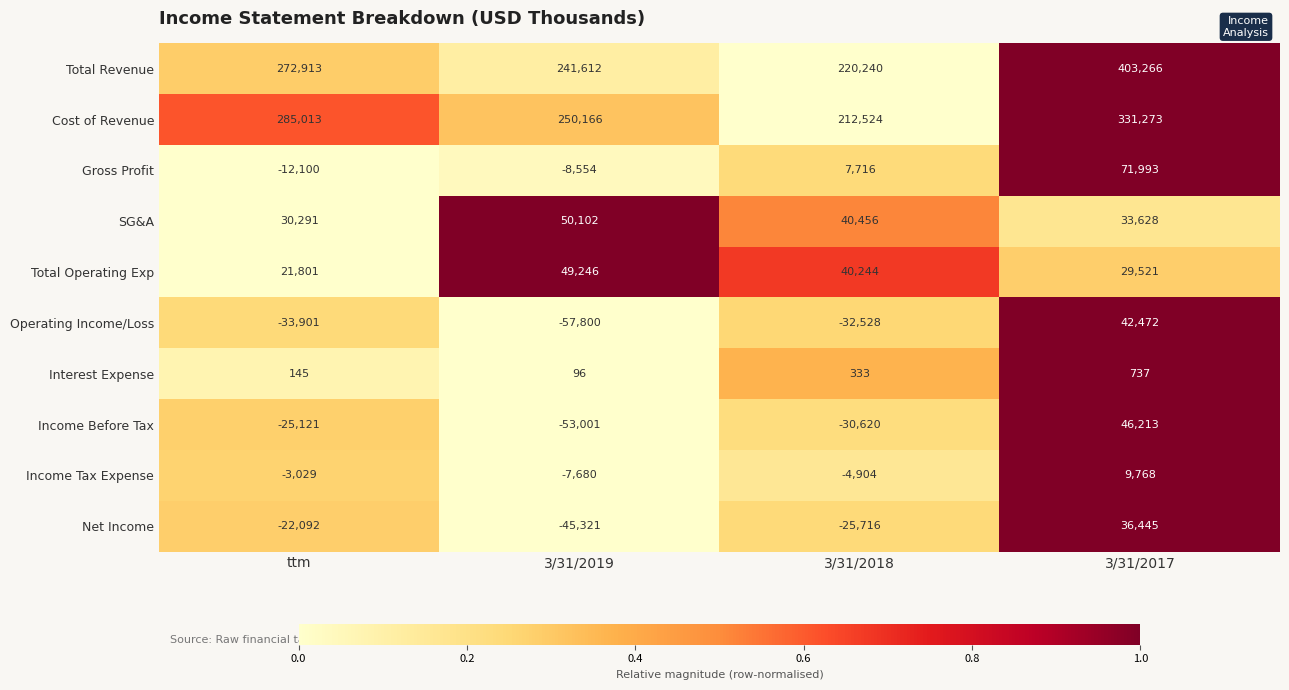

At which category does the chart reach its peak across all series?

3/31/2017